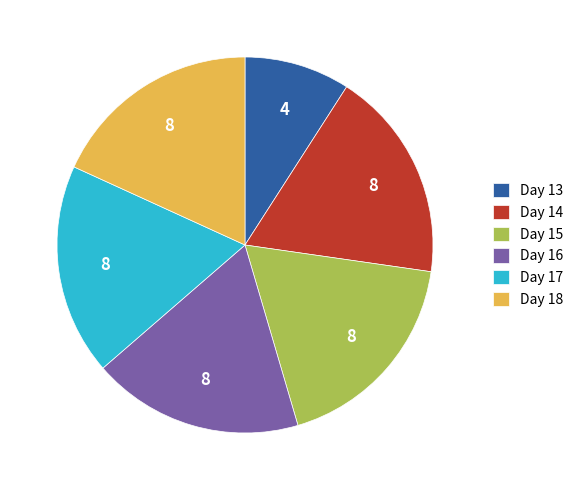

Does any single category account for the majority?

No